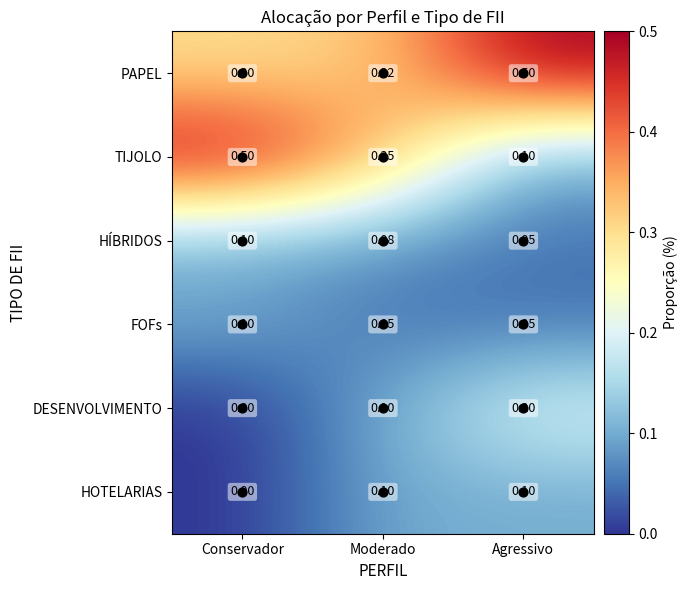

Which series has the largest range (max minus min)?

TIJOLO